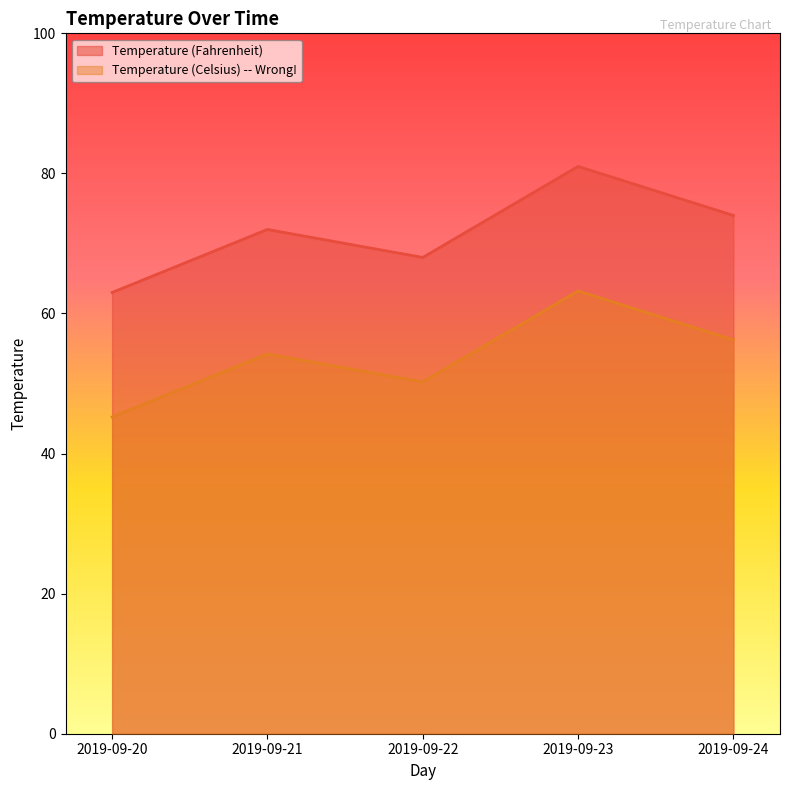

At how many categories does at least one series exceed 59?

5